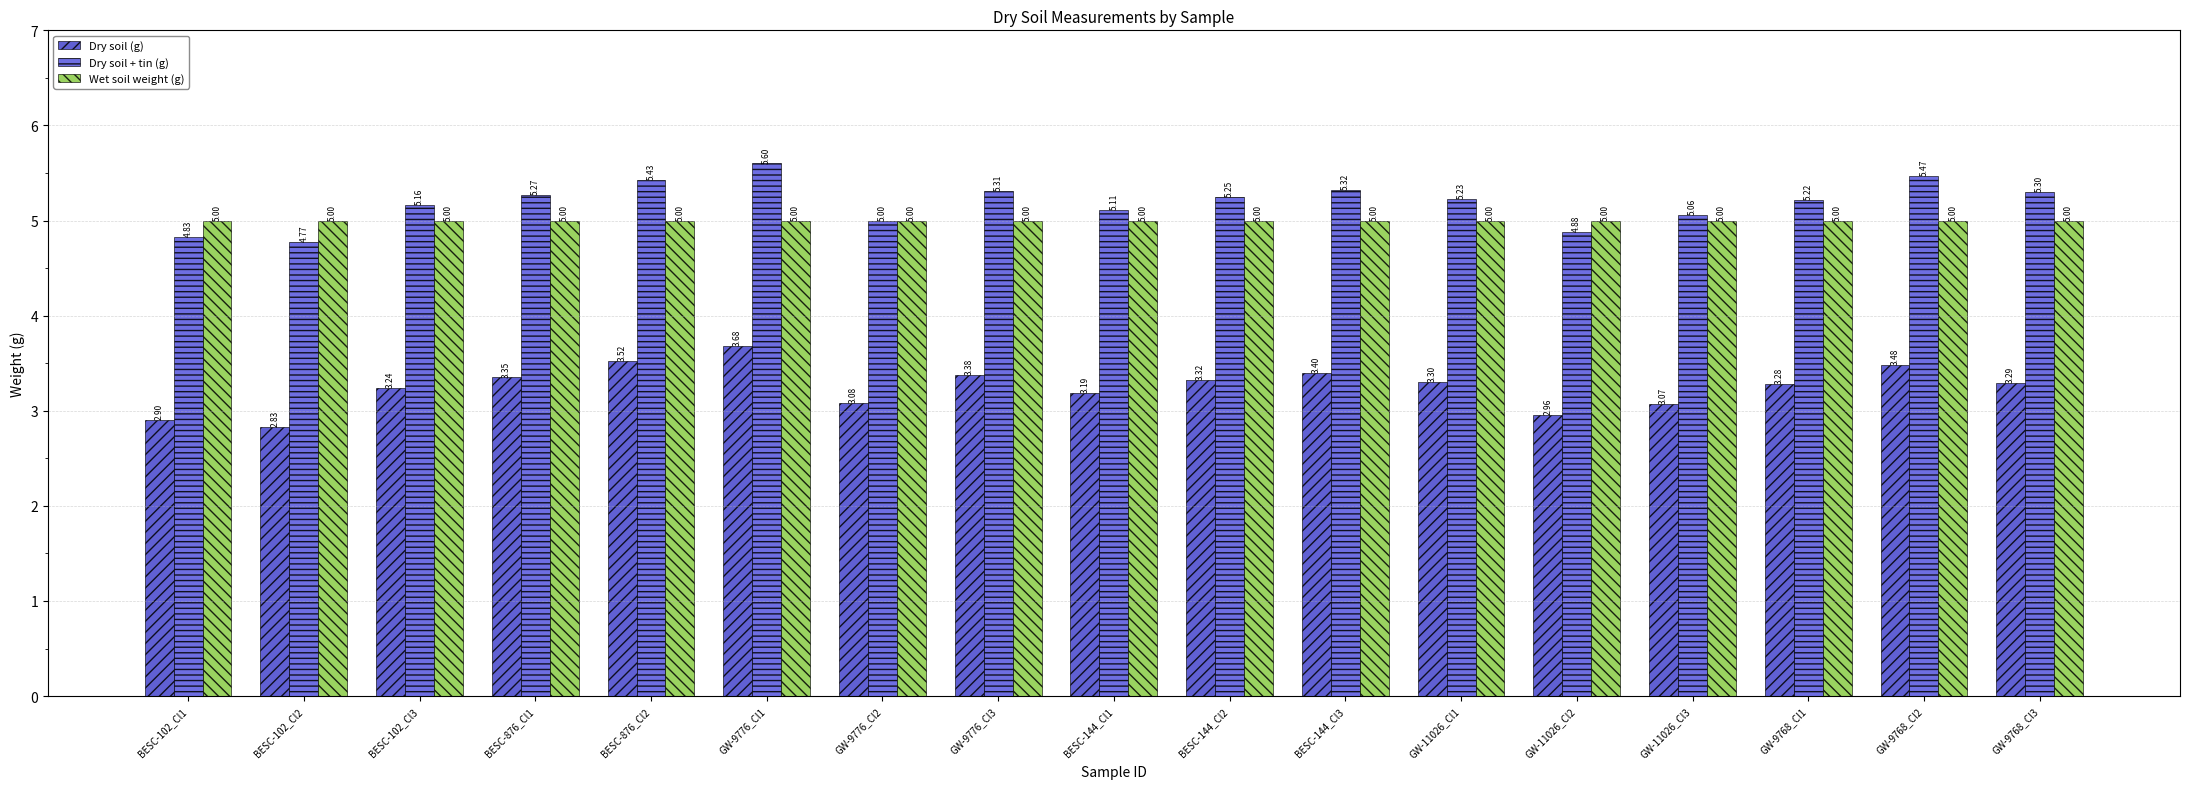

Which label corresponds to the smallest value in the chart?

BESC-102_Cl2